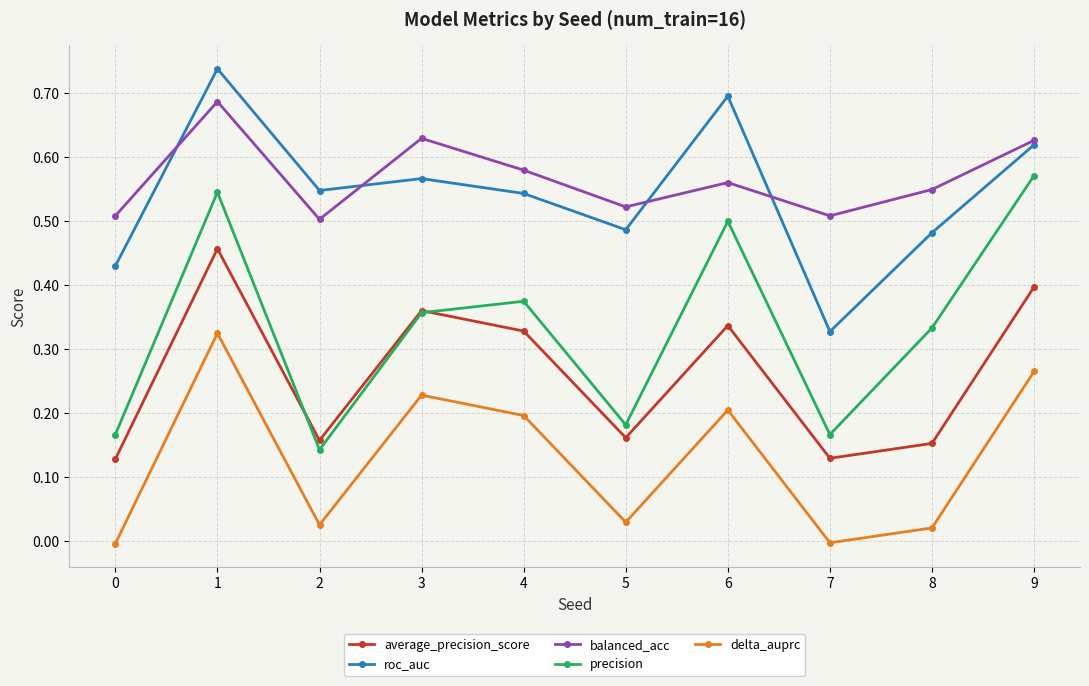

List the series in order of their peak value, lowest first.

delta_auprc, average_precision_score, precision, balanced_acc, roc_auc